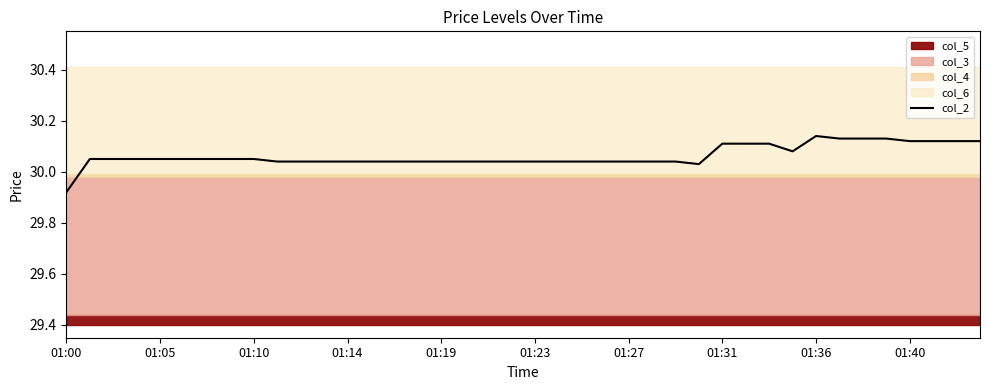

Reading left to right, what are all the values shown in this chart?

29.9	30.1	30.1	30.1	30.1	30.1	30.1	30.1	30.1	30.0	30.0	30.0	30.0	30.0	30.0	30.0	30.0	30.0	30.0	30.0	30.0	30.0	30.0	30.0	30.0	30.0	30.0	30.0	30.1	30.1	30.1	30.1	30.1	30.1	30.1	30.1	30.1	30.1	30.1	30.1